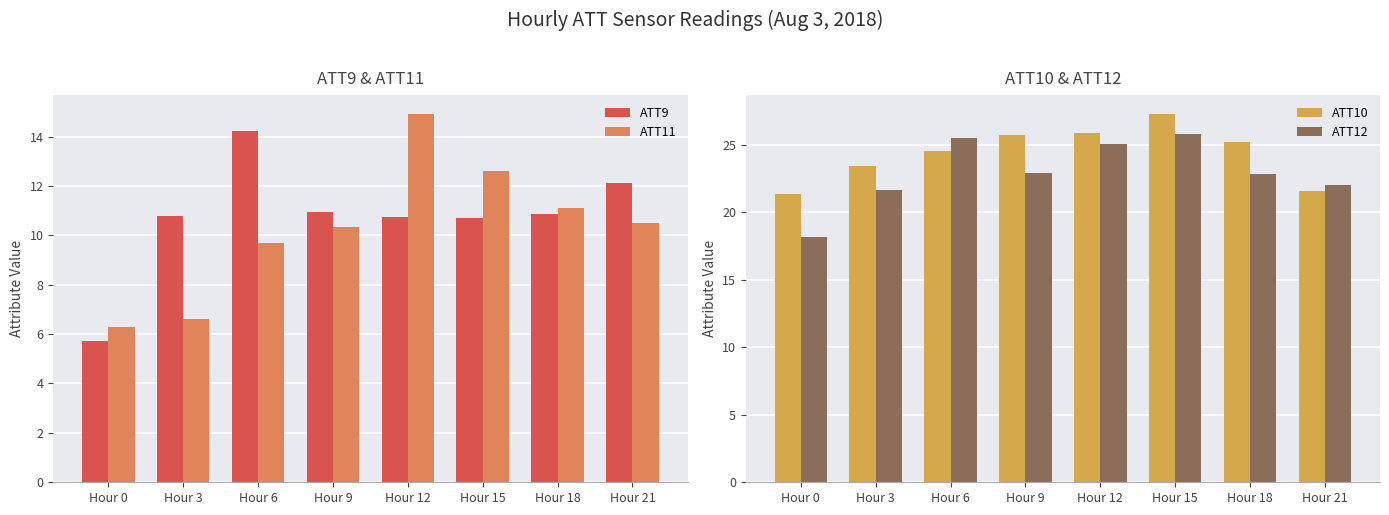

Is the value of ATT11 at Hour 12 greater than the value of ATT12 at Hour 3?

No